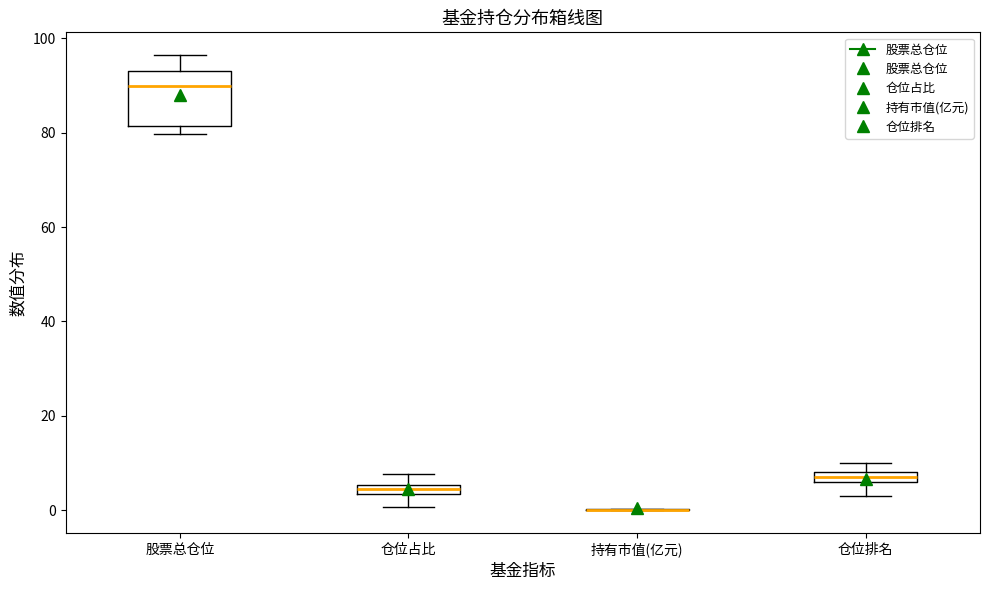

Where does the median line of the box for 股票总仓位 sit on the y-axis? The values are not printed on the chart, so give them approximately, as read against the axis.

90